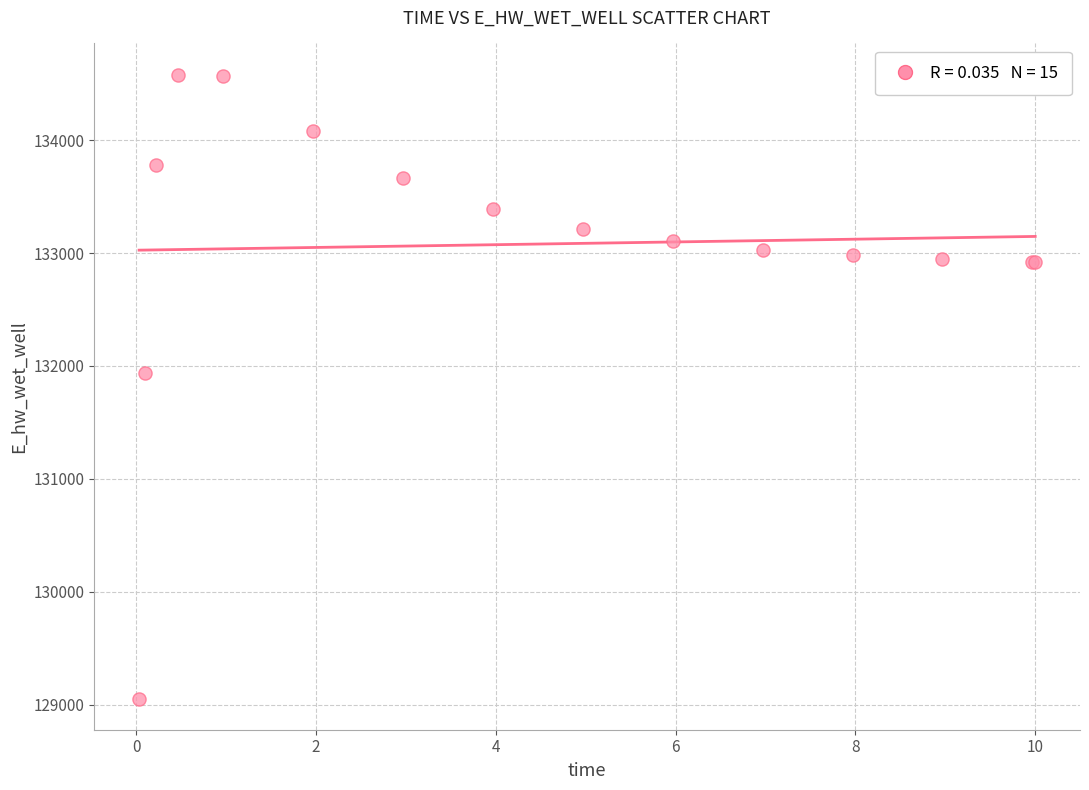

What Y value in the scatter plot is closest to 131817?

131937.6